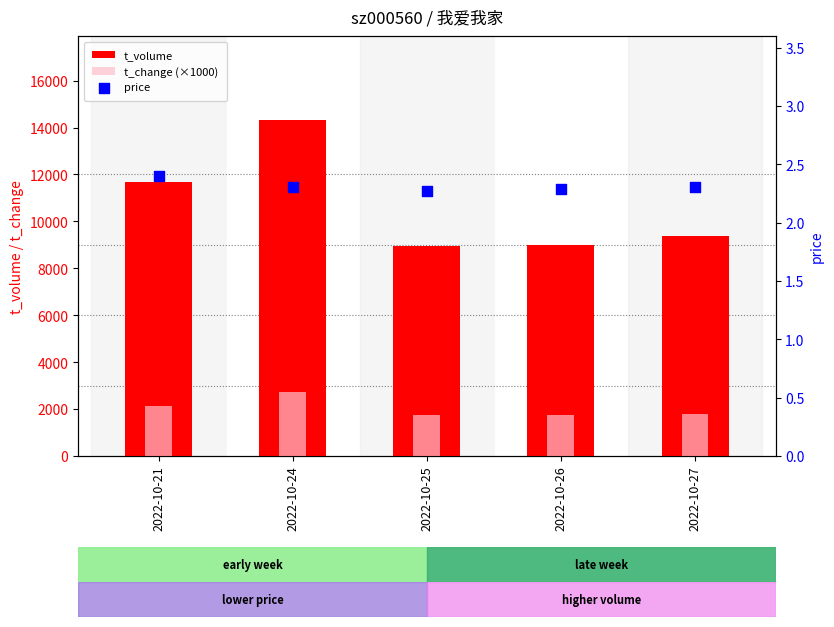

What is the total value across all series at 2022-10-27?

11160.3